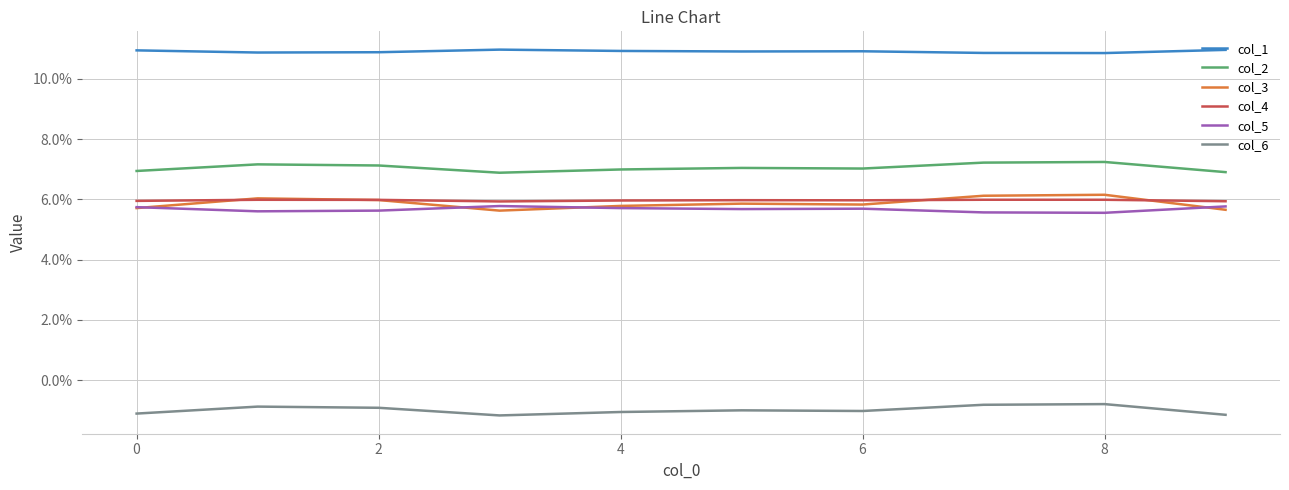

What are all the series names shown in the legend?

col_1, col_2, col_3, col_4, col_5, col_6